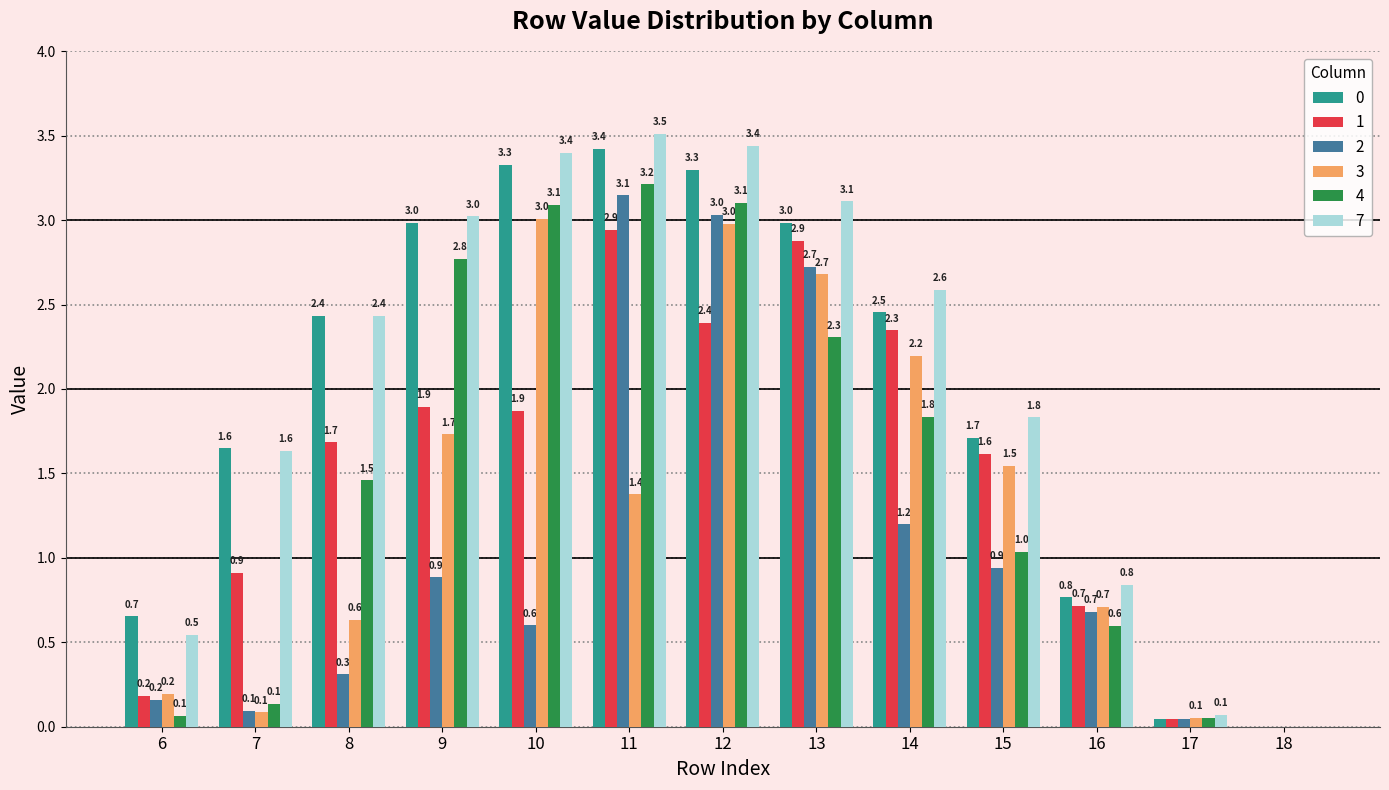

What is the sum of the 7 values at 18 and 10?

3.4